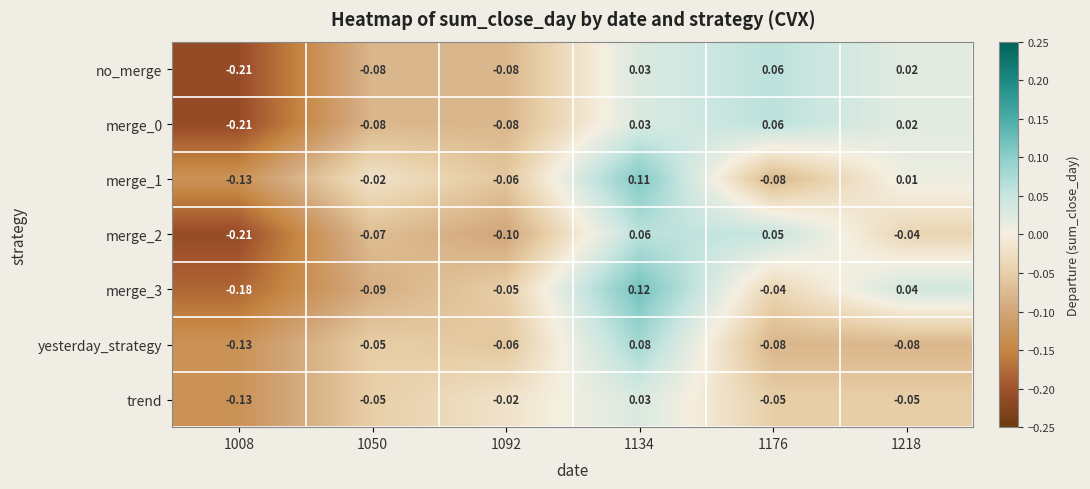

How many values in the no_merge series exceed 0?

3